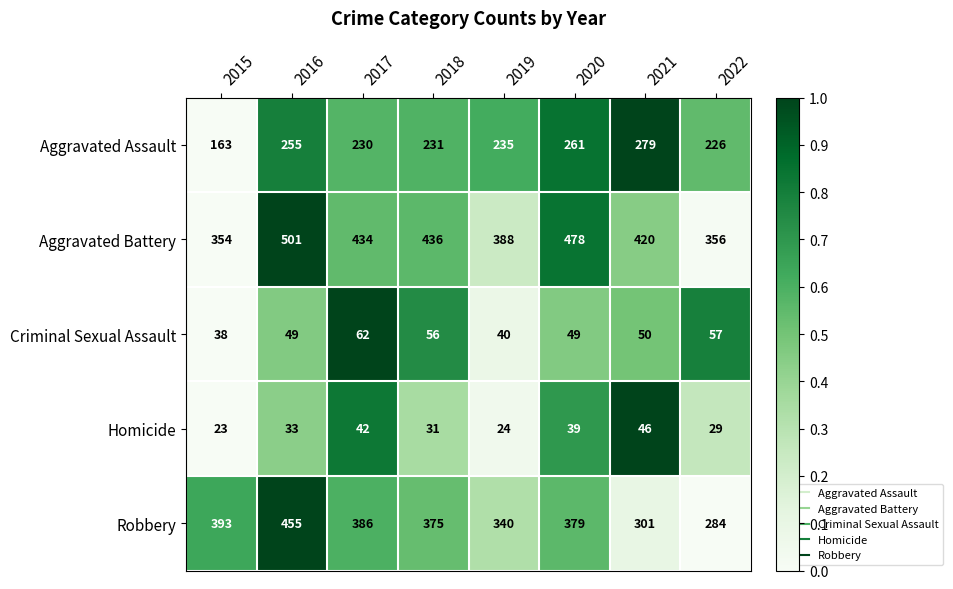

The value of Aggravated Battery at 2018 is 215. True or false?

False